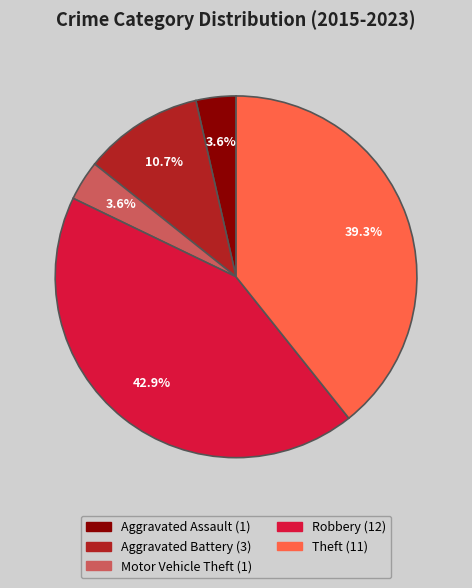

Which has a higher value, Robbery or Theft?

Robbery